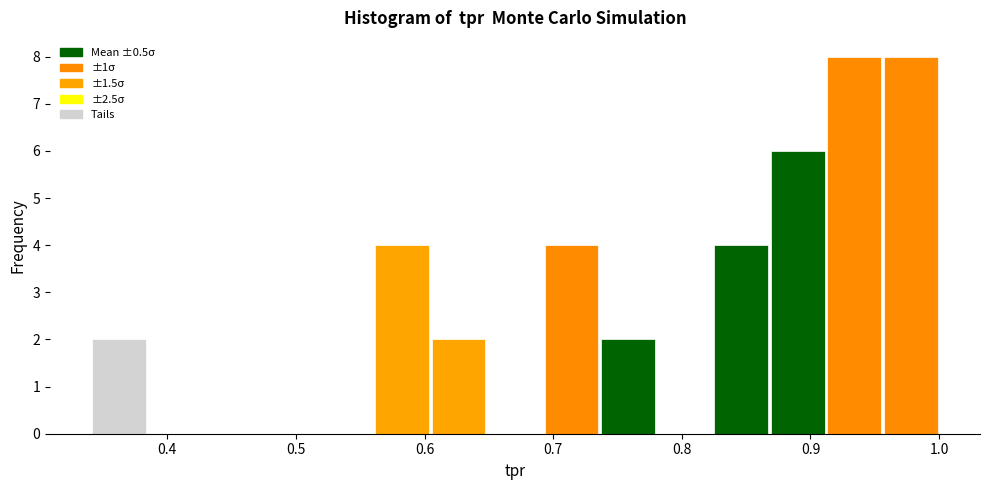

Reading left to right, transcribe this chart: for each bar, give the range it covers on the x-axis and its height. Neither the bar edges nor the heights are printed on the chart, so give them approximately, as read against the axes.

0.34 to 0.38: 2
0.38 to 0.43: 0
0.43 to 0.47: 0
0.47 to 0.52: 0
0.52 to 0.56: 0
0.56 to 0.60: 4
0.60 to 0.65: 2
0.65 to 0.69: 0
0.69 to 0.74: 4
0.74 to 0.78: 2
0.78 to 0.82: 0
0.82 to 0.87: 4
0.87 to 0.91: 6
0.91 to 0.96: 8
0.96 to 1.00: 8